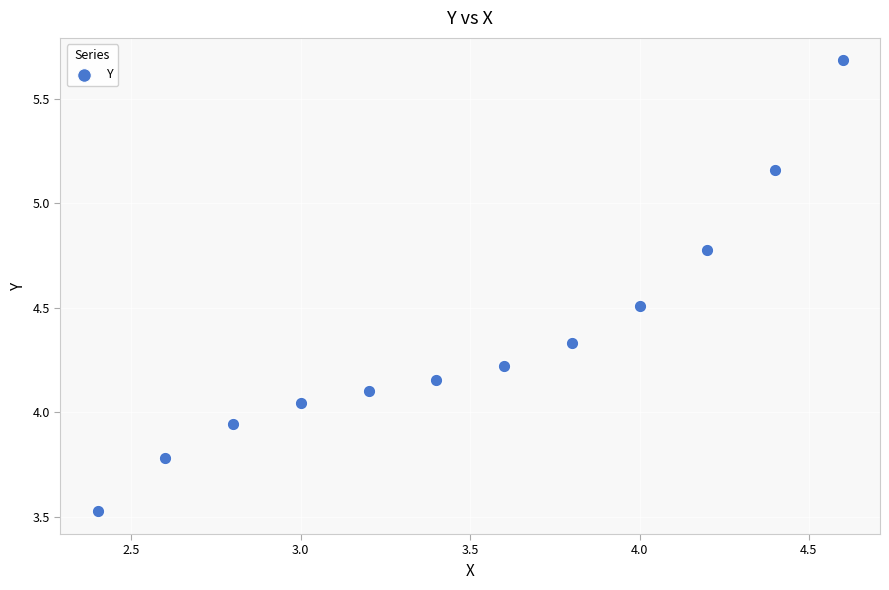

What is the range of X values (max minus min)?

2.2